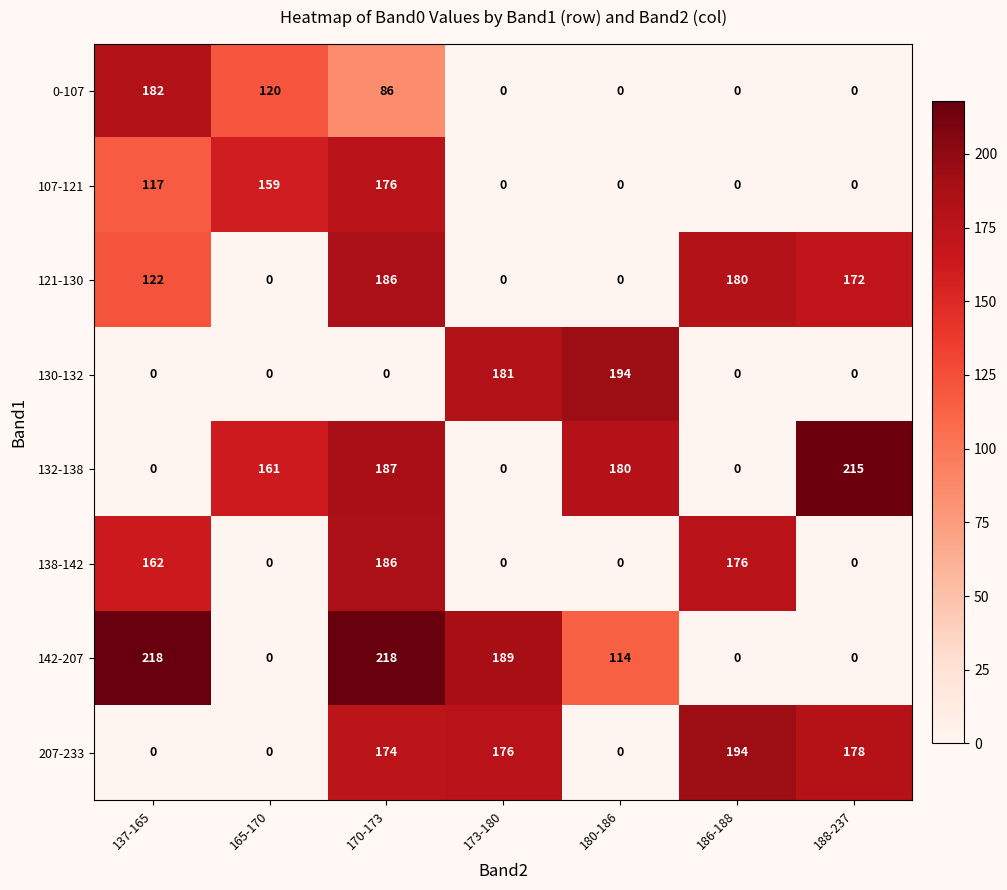

At which category is the sum across all series the highest?

170-173